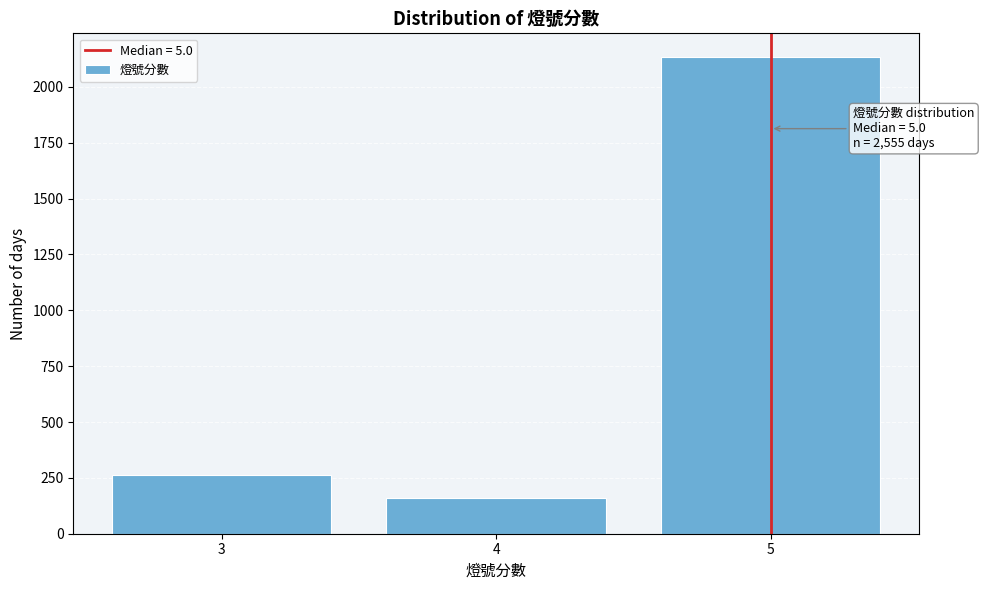

Reading right to left, what are all the values shown in this chart?

2133	159	263